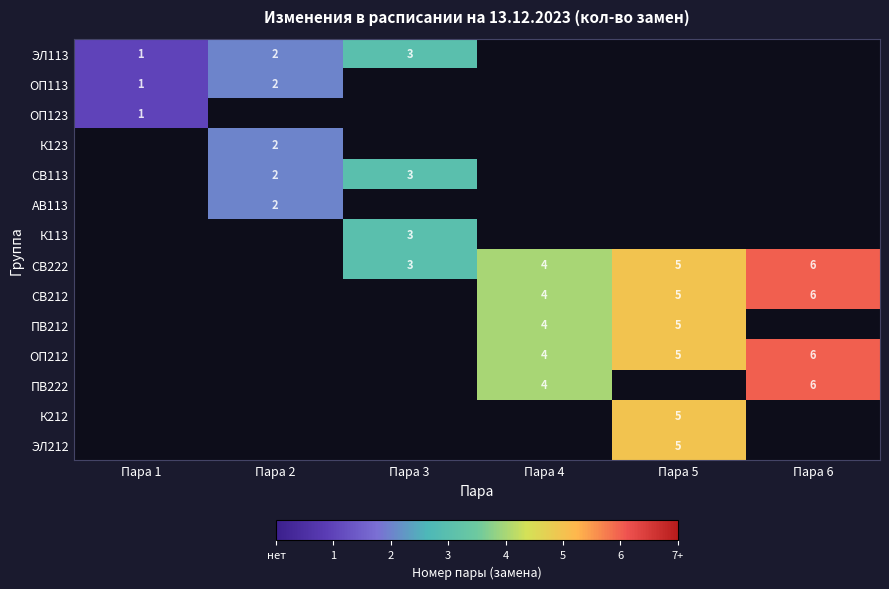

True or false: СВ212 has a value of 4 at Пара 4.

True